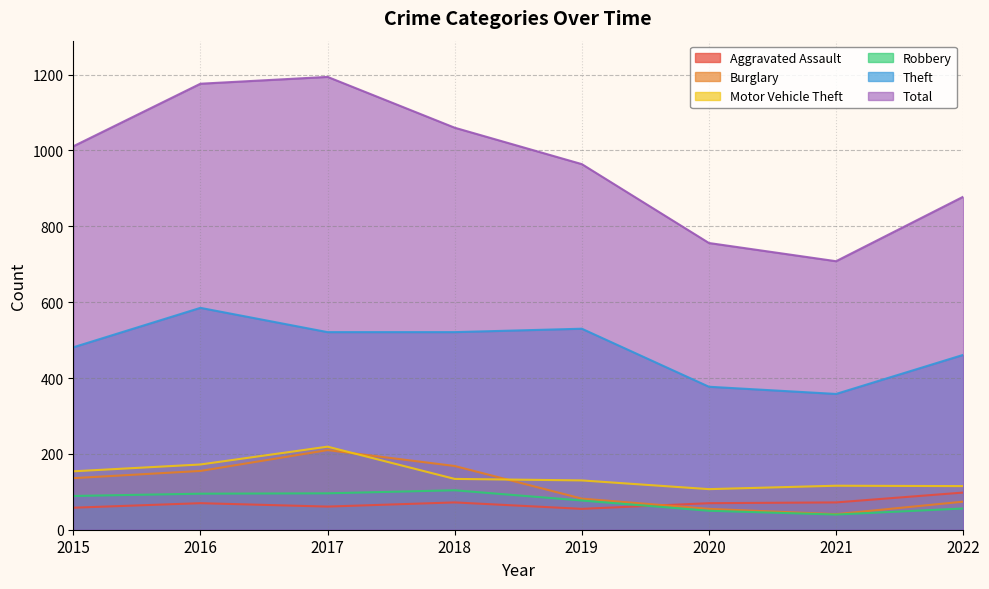

Reading left to right, extract all data points from this chart.

Aggravated Assault: 2015=58	2016=70	2017=61	2018=72	2019=55	2020=70	2021=72	2022=98
Burglary: 2015=136	2016=155	2017=210	2018=168	2019=82	2020=55	2021=41	2022=74
Motor Vehicle Theft: 2015=154	2016=172	2017=219	2018=134	2019=130	2020=107	2021=116	2022=115
Robbery: 2015=89	2016=95	2017=96	2018=104	2019=77	2020=50	2021=40	2022=56
Theft: 2015=481	2016=585	2017=521	2018=521	2019=530	2020=377	2021=358	2022=461
Total: 2015=1011	2016=1176	2017=1194	2018=1060	2019=964	2020=756	2021=708	2022=878